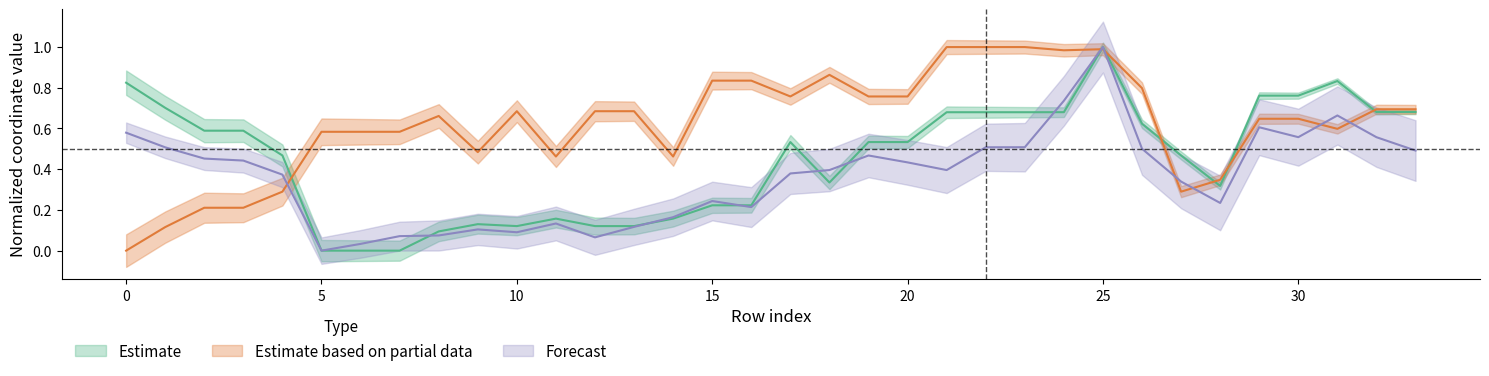

The x1 series shows 0.7 at 24. True or false?

True